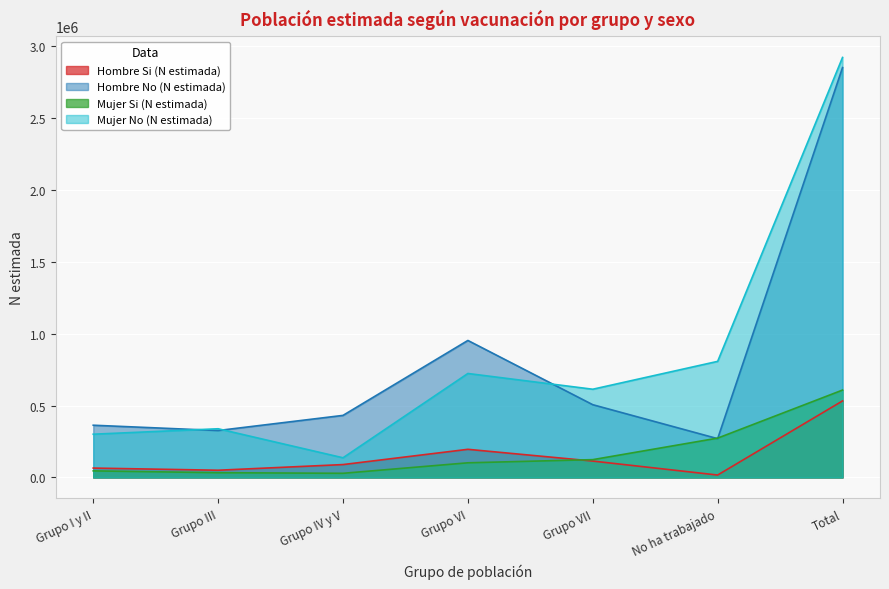

What is the total value across all series at Grupo VI?

1975514